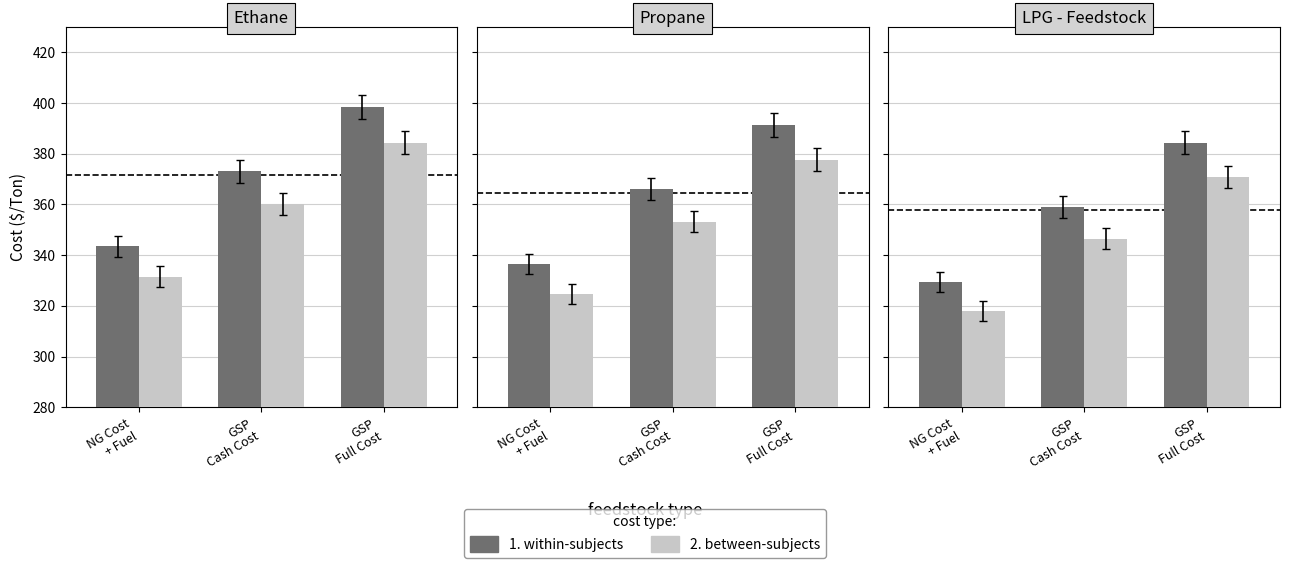

Are the bars grouped side by side (vs. stacked)?

Yes